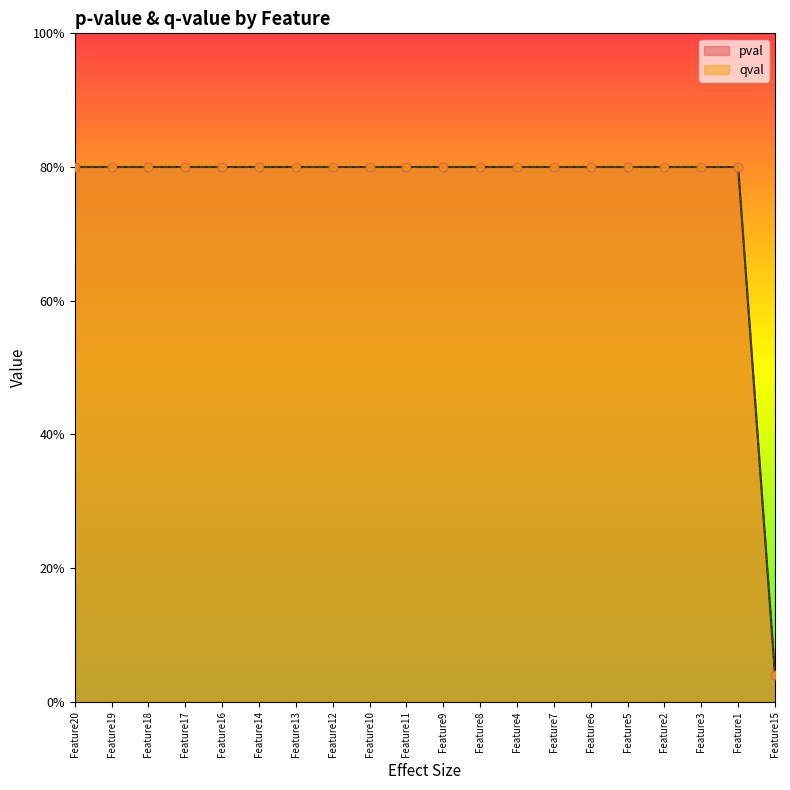

At which category is the sum across all series the highest?

Feature1